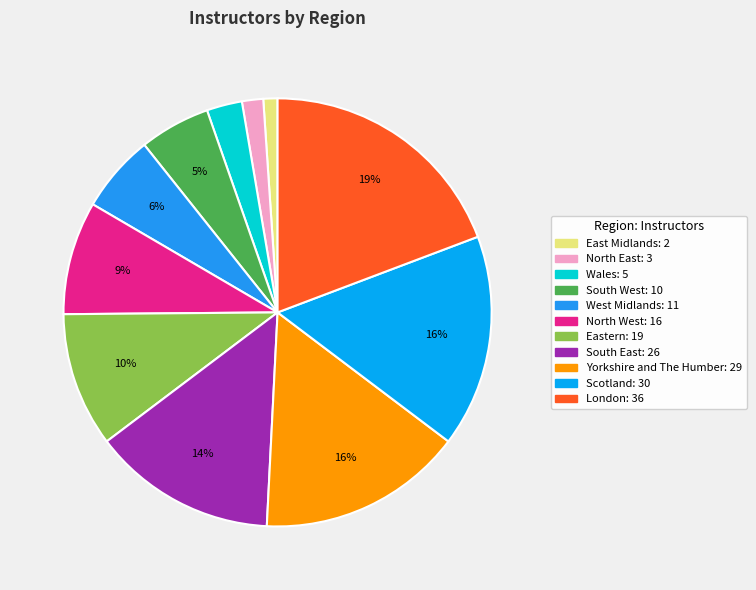

Which category has the smallest portion of the pie?

East Midlands